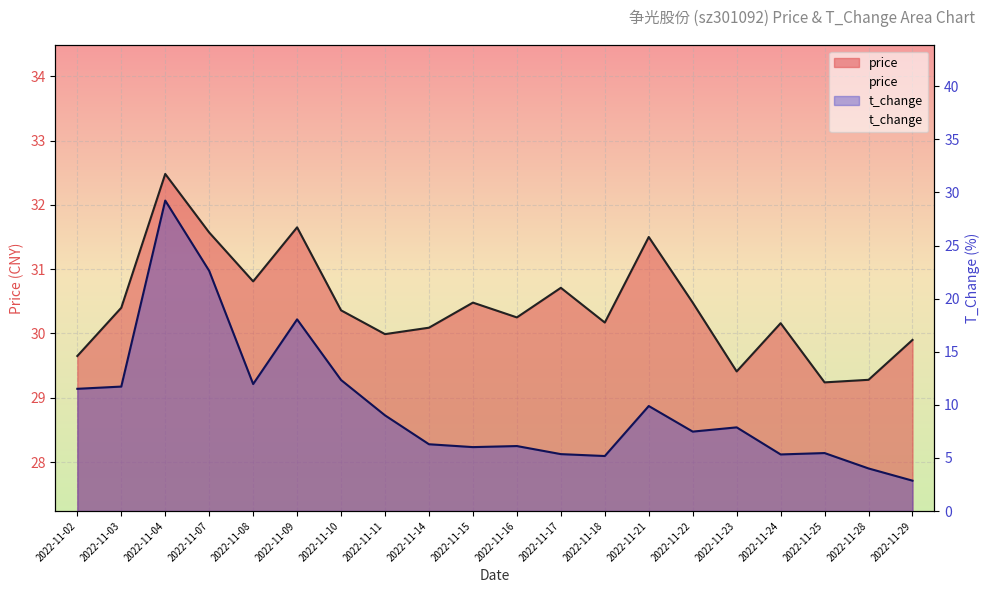

The price series shows 53.3 at 2022-11-07. True or false?

False